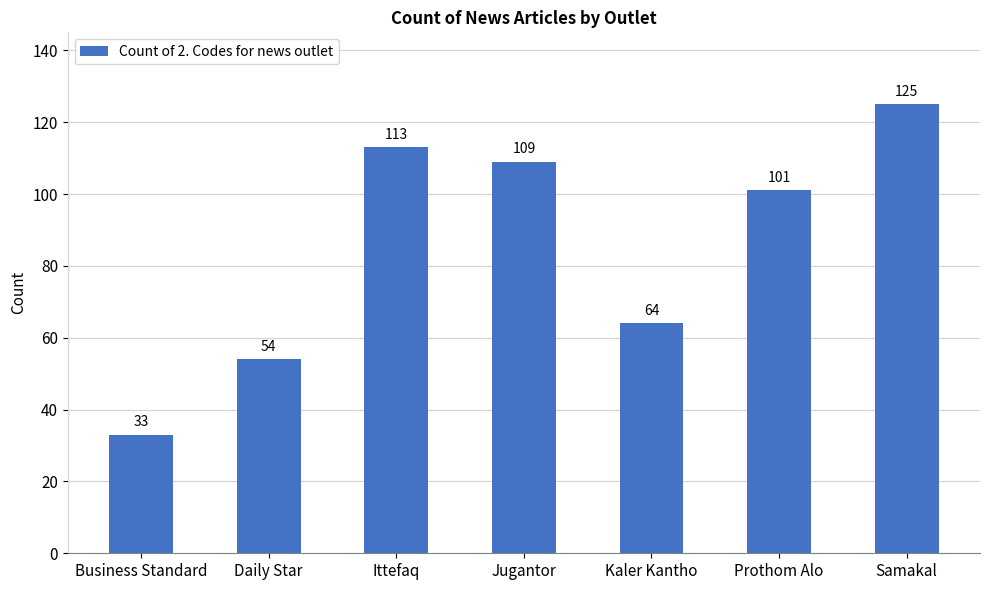

What is the value of the 4th bar from the left?

109